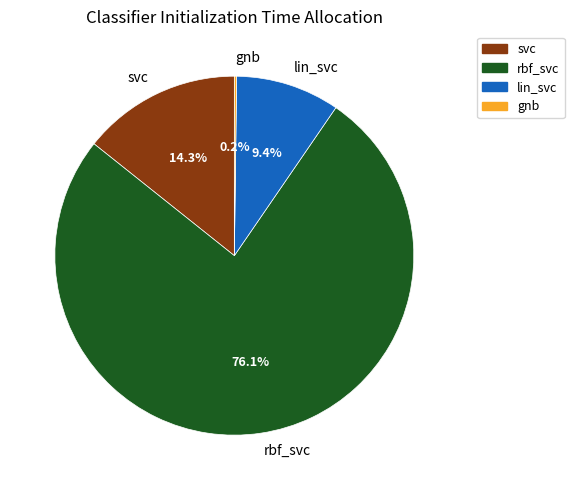

Is the sum of lin_svc and rbf_svc greater than half?

Yes